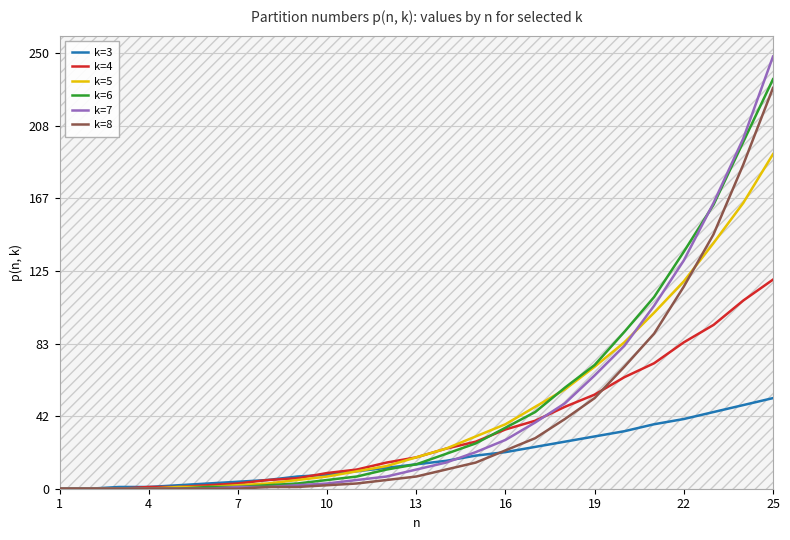

The value of k=8 at 16 is 22. True or false?

True